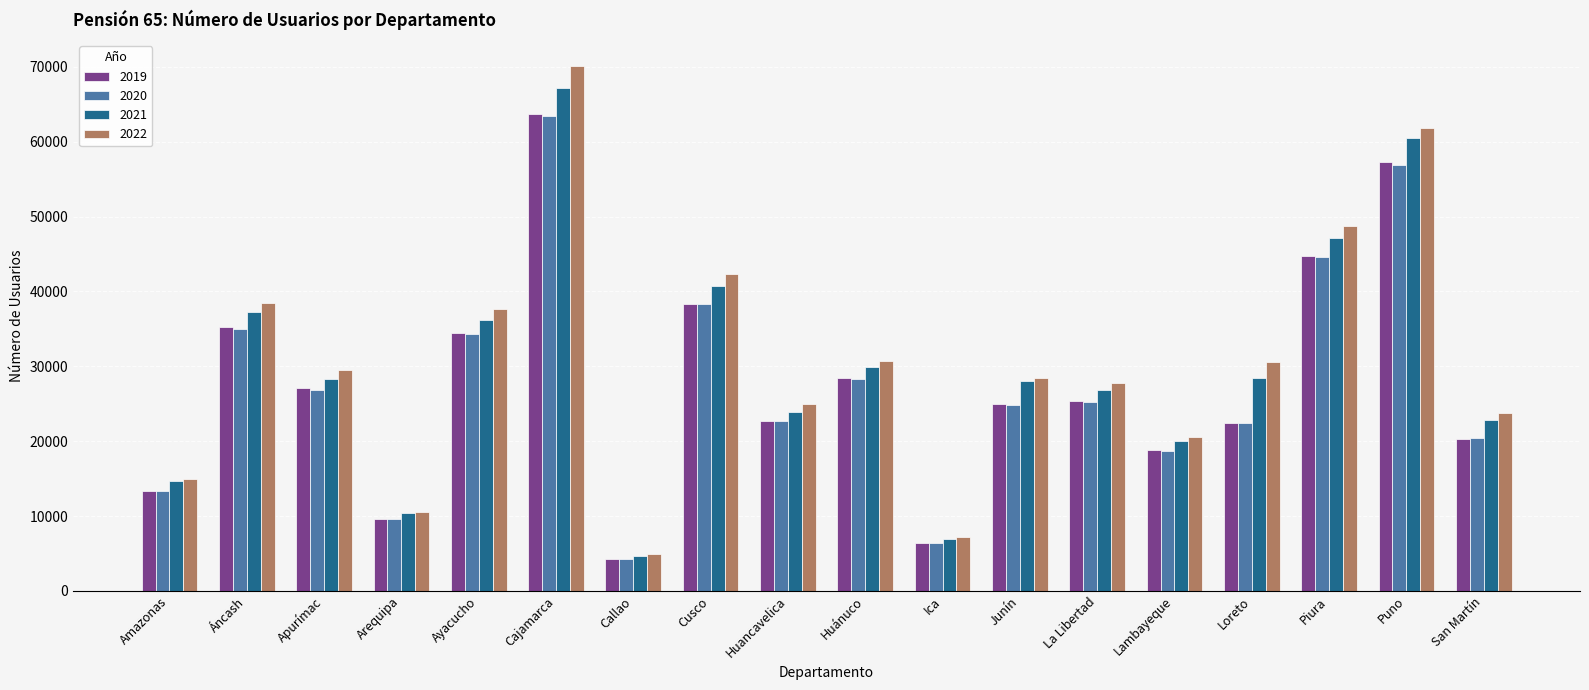

What is the label of the 3rd bar from the right?

Piura